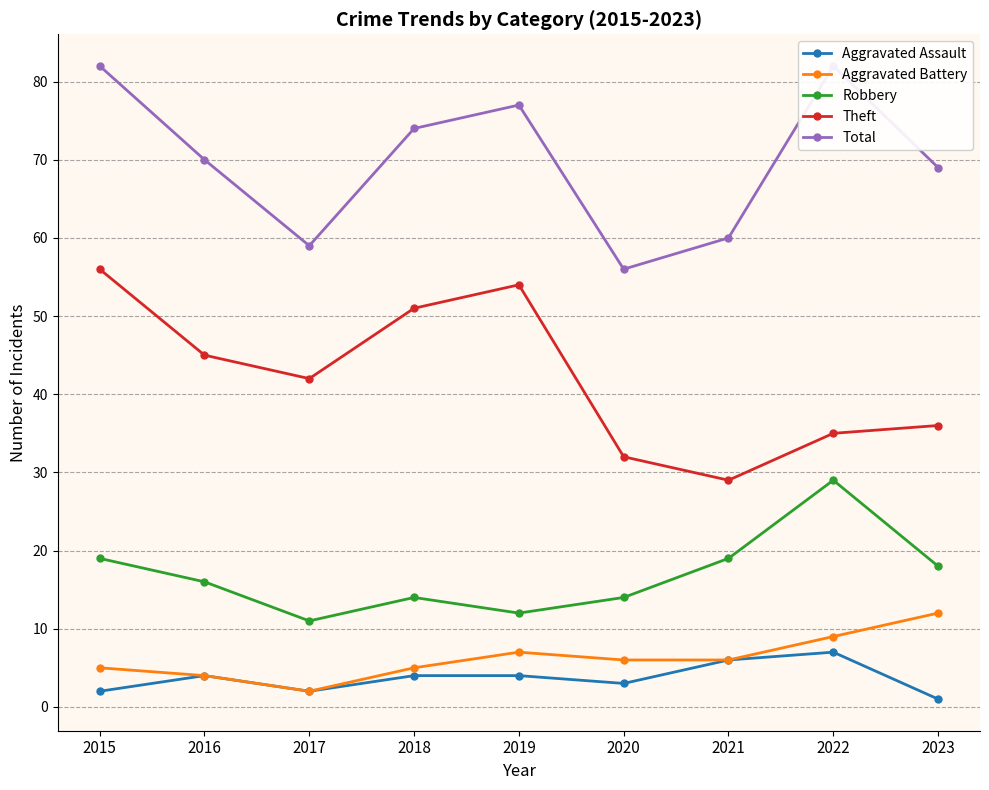

At which label is Aggravated Battery closest to 7?

2019